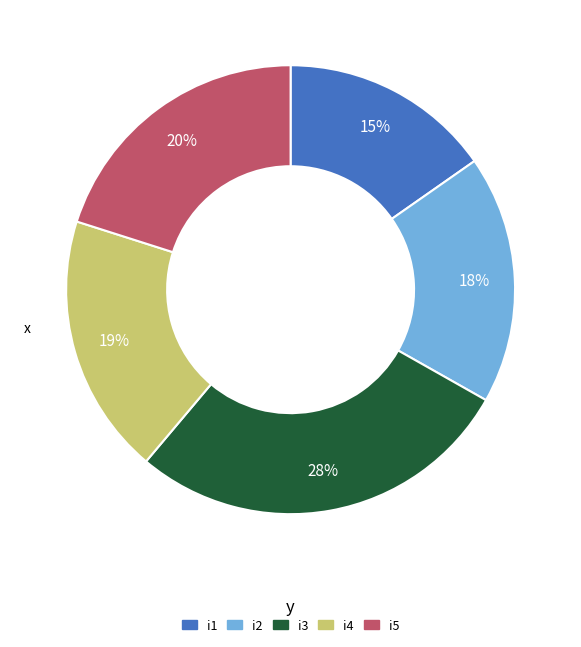

Is it true that i4 is 10% of the pie?

False